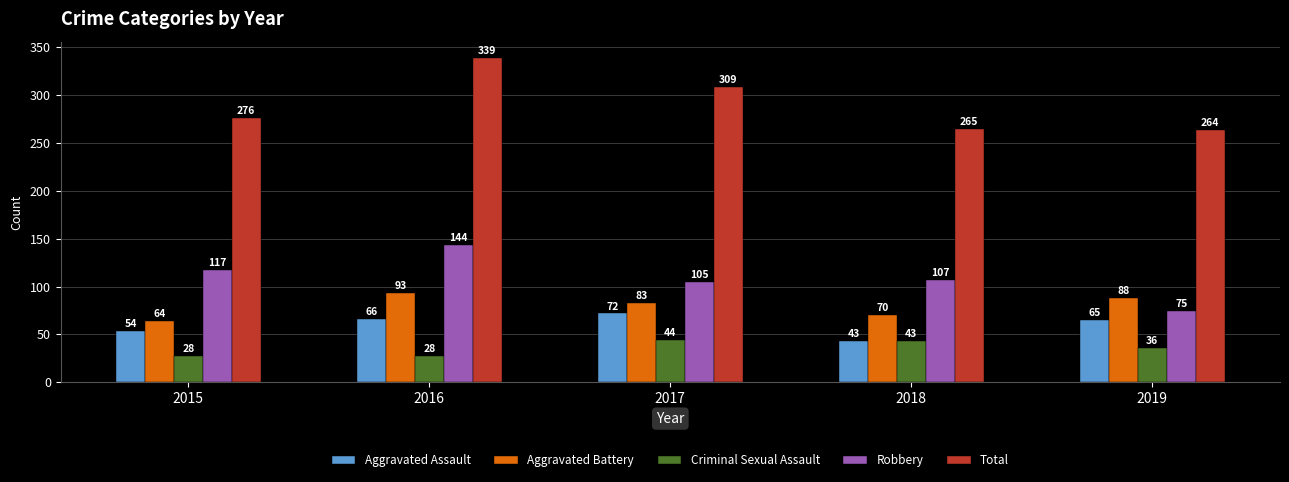

What is the difference between the maximum and minimum values in the Aggravated Assault series?

29